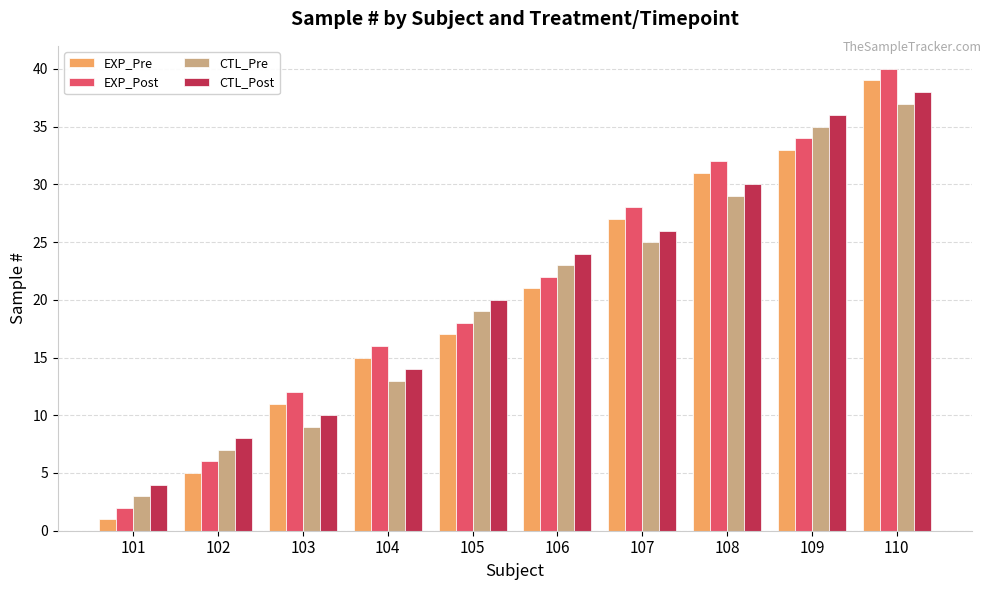

What is the total value across all series at 102?

26